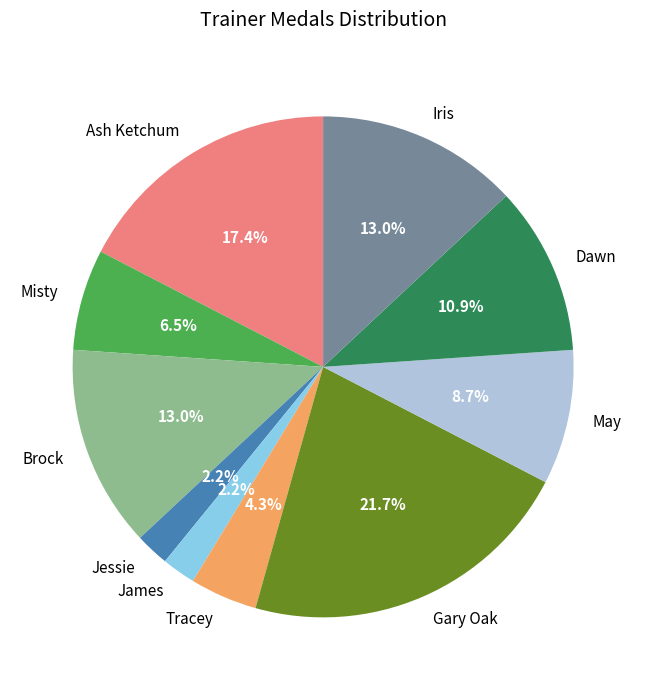

Approximately how many times larger is the value at Iris compared to May?

1.5